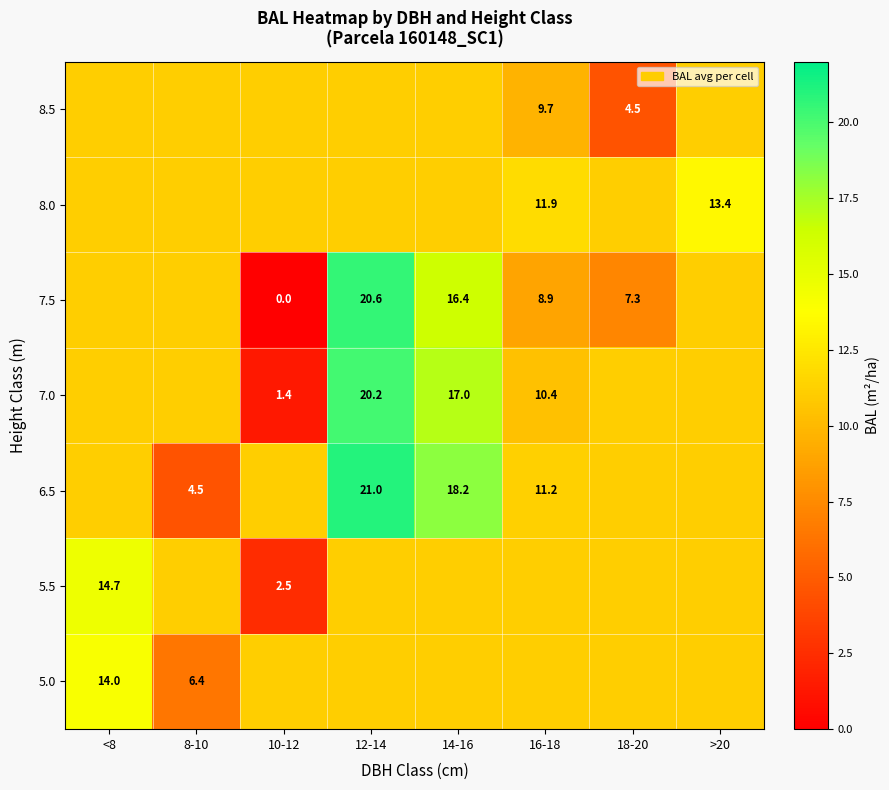

Which has a higher value, 16-18 or <8?

<8